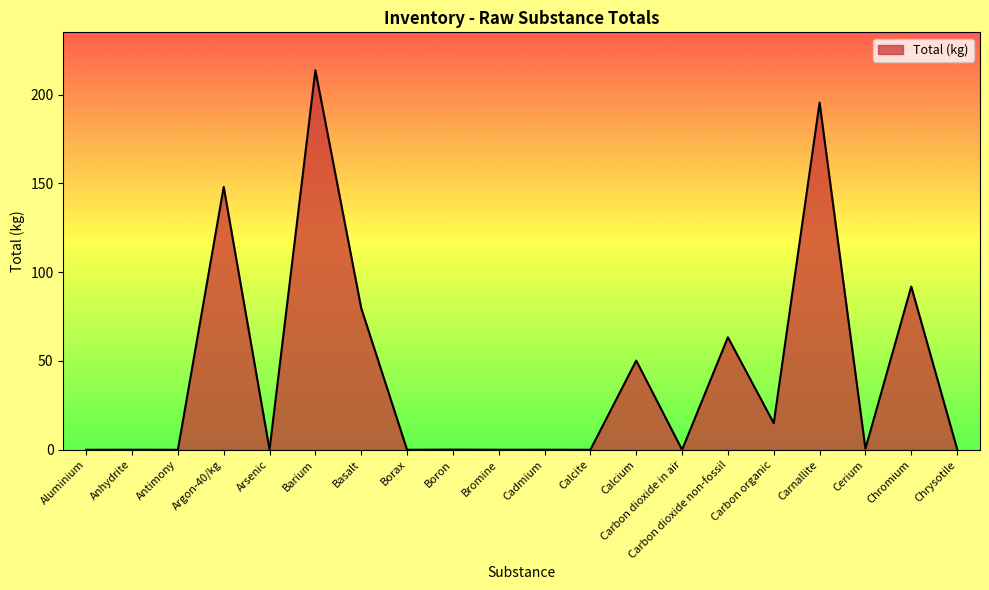

Where is the data nearest to the value 106?

Chromium